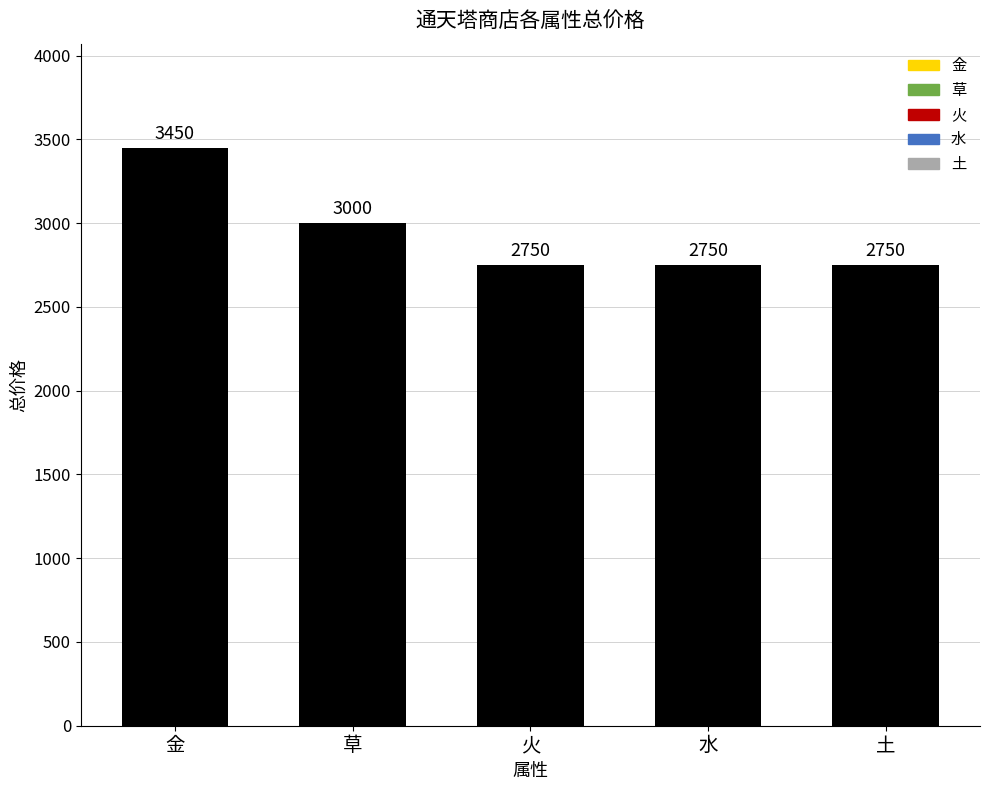

What is the greatest value displayed?

3450